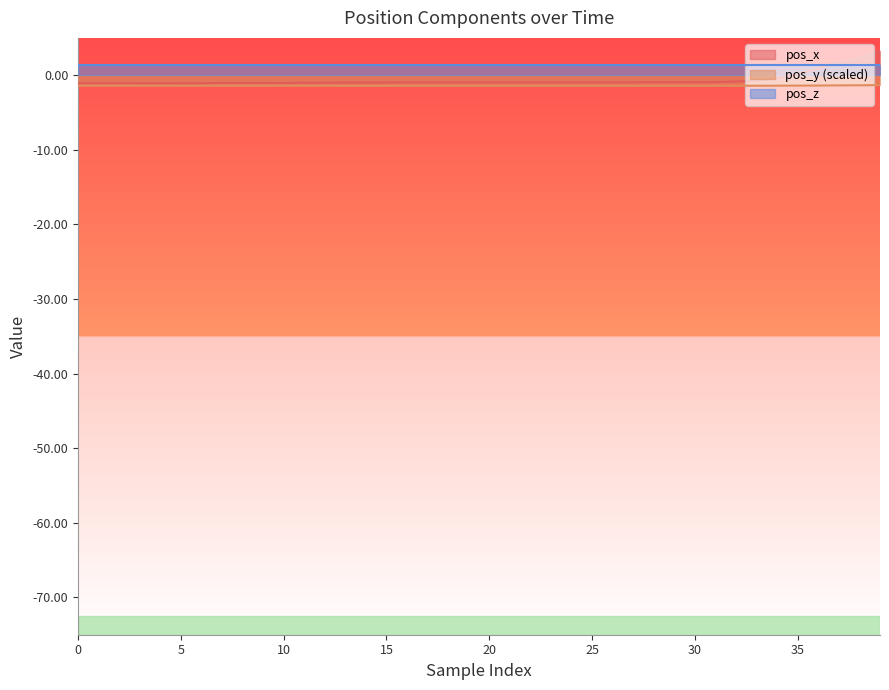

Which series has the largest total across all categories?

pos_z